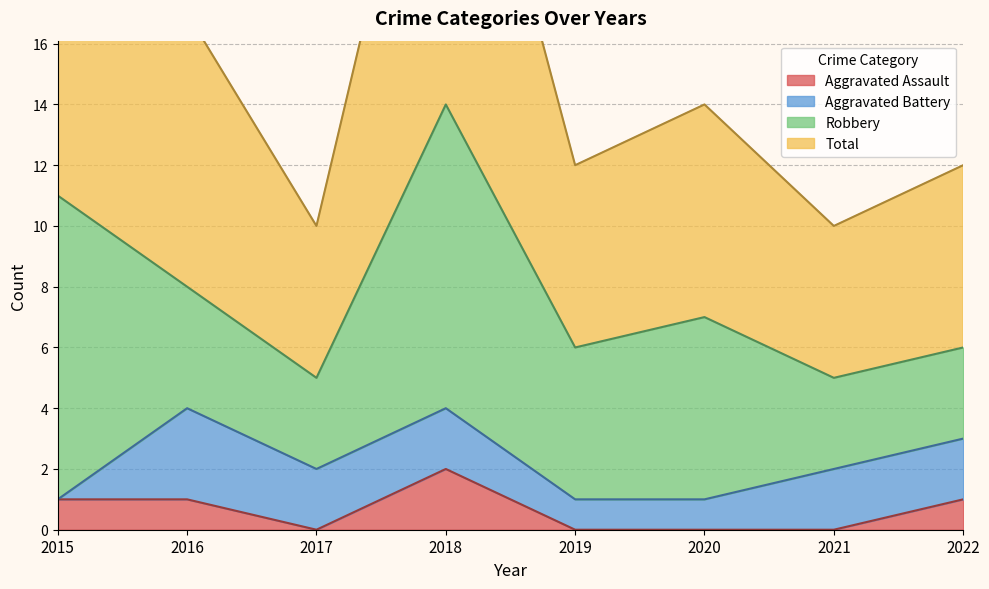

True or false: Total has more than 1 points higher than both neighbors.

True